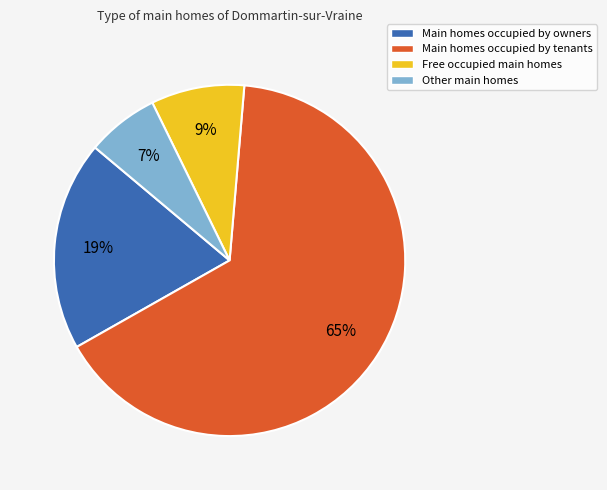

Which slice represents more than half of the pie?

Main homes occupied by tenants